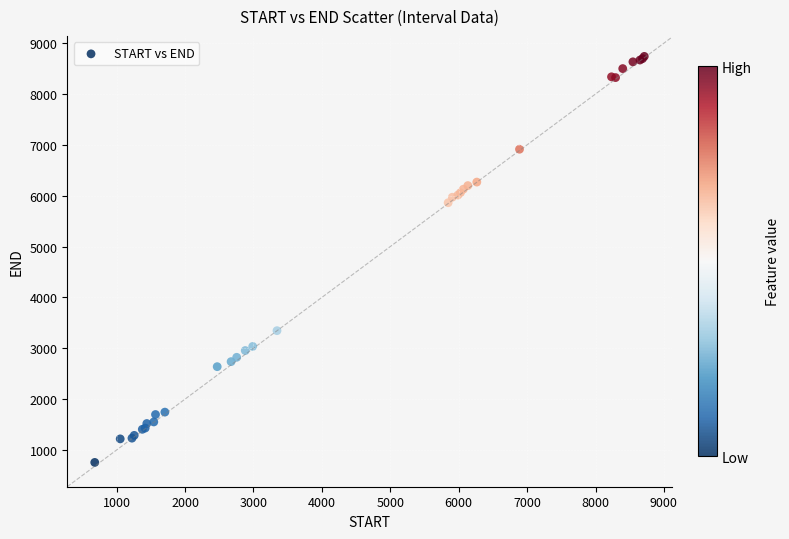

What Y value in the scatter plot is closest to 4747?

5862